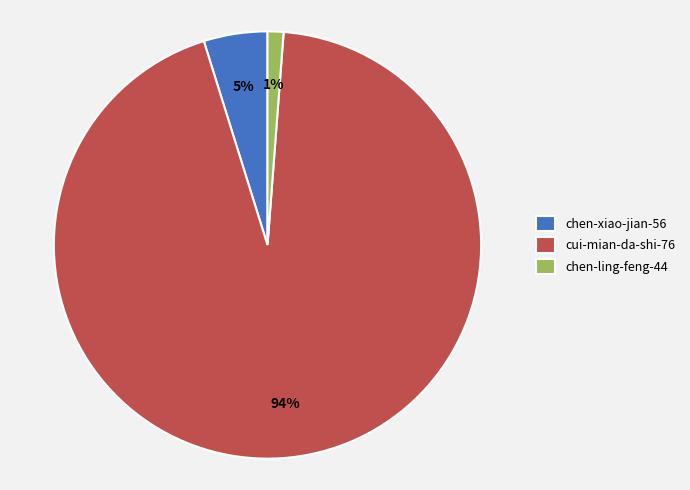

Is the sum of cui-mian-da-shi-76 and chen-ling-feng-44 greater than half?

Yes